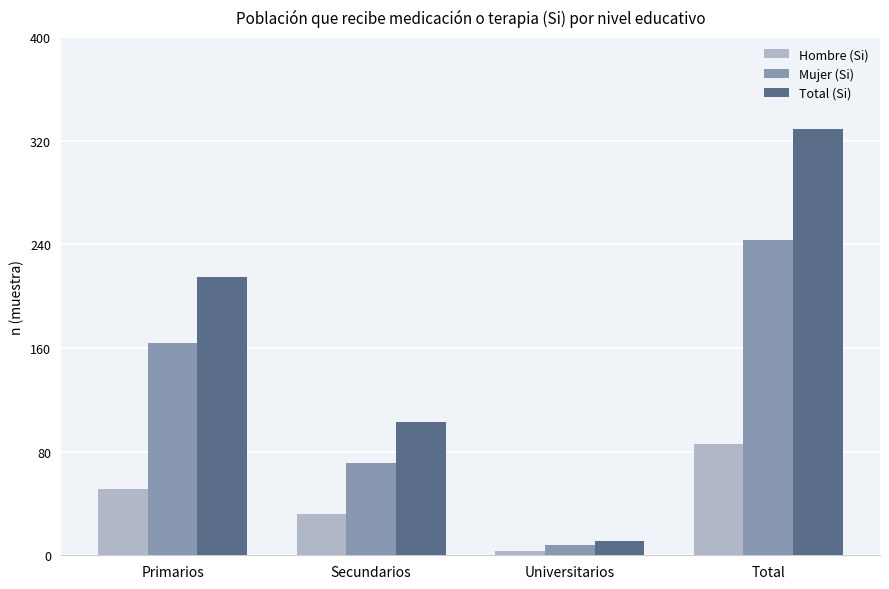

What are all the series names shown in the legend?

Hombre (Si), Mujer (Si), Total (Si)